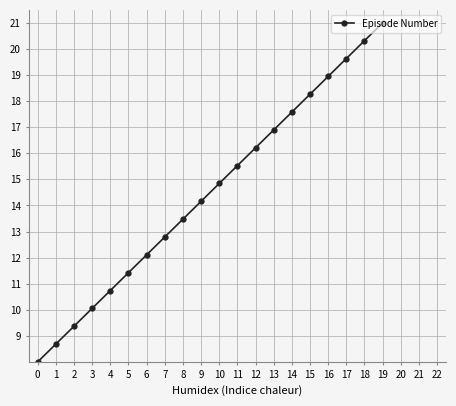

What is the maximum value shown in the chart?

21.0